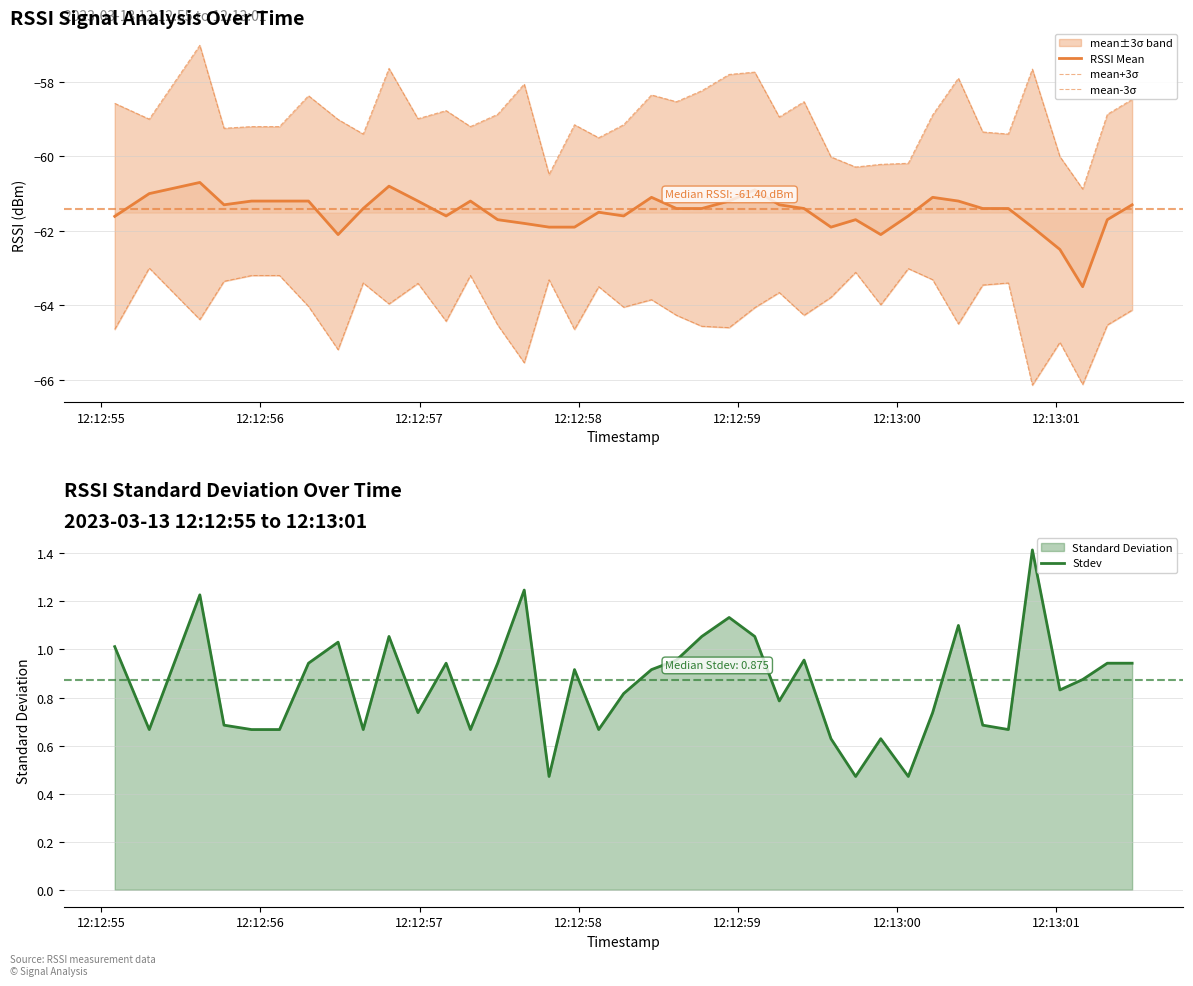

What is the lowest value of the RSSI Mean series?

-63.5